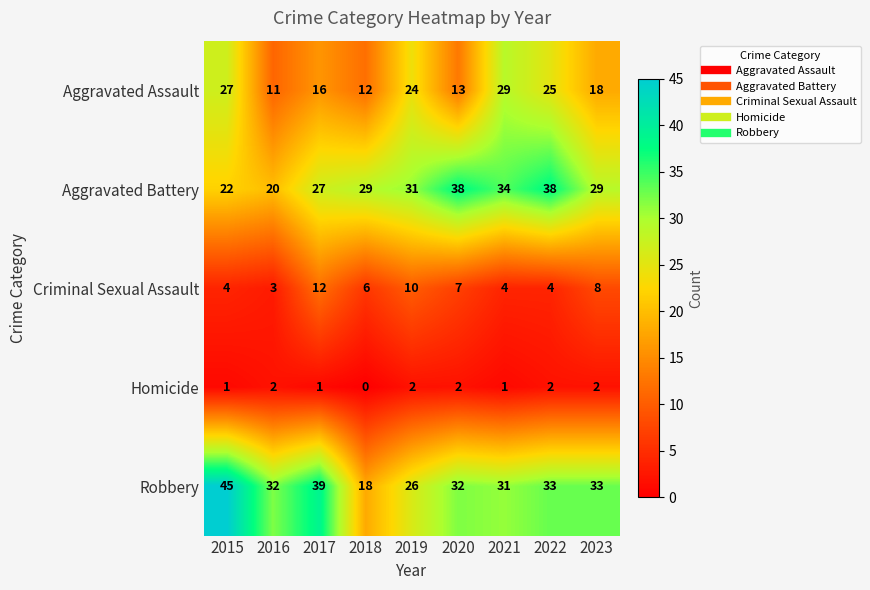

At which category does the chart reach its minimum across all series?

2018